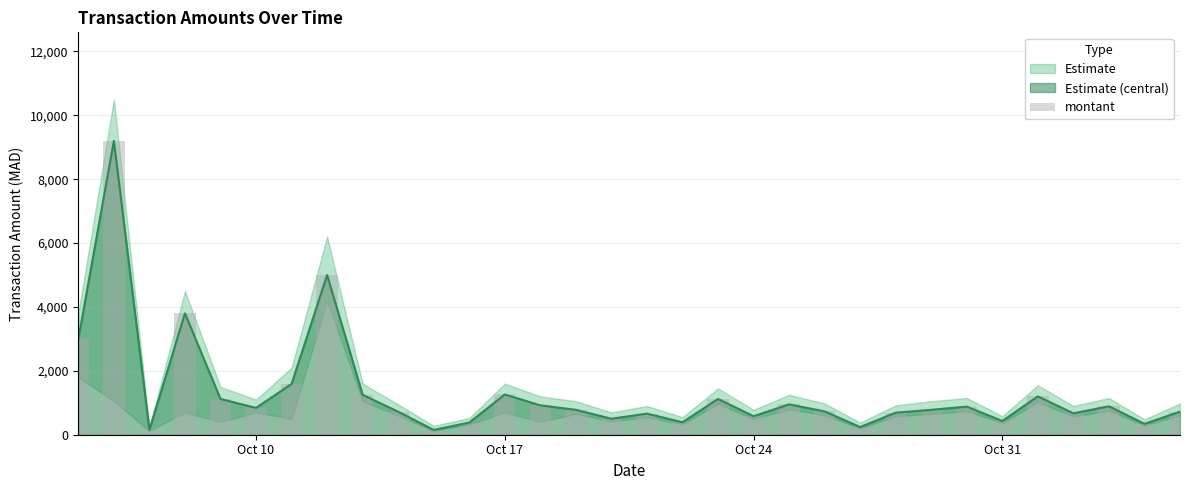

What is the highest value of the Estimate (central) series?

9200